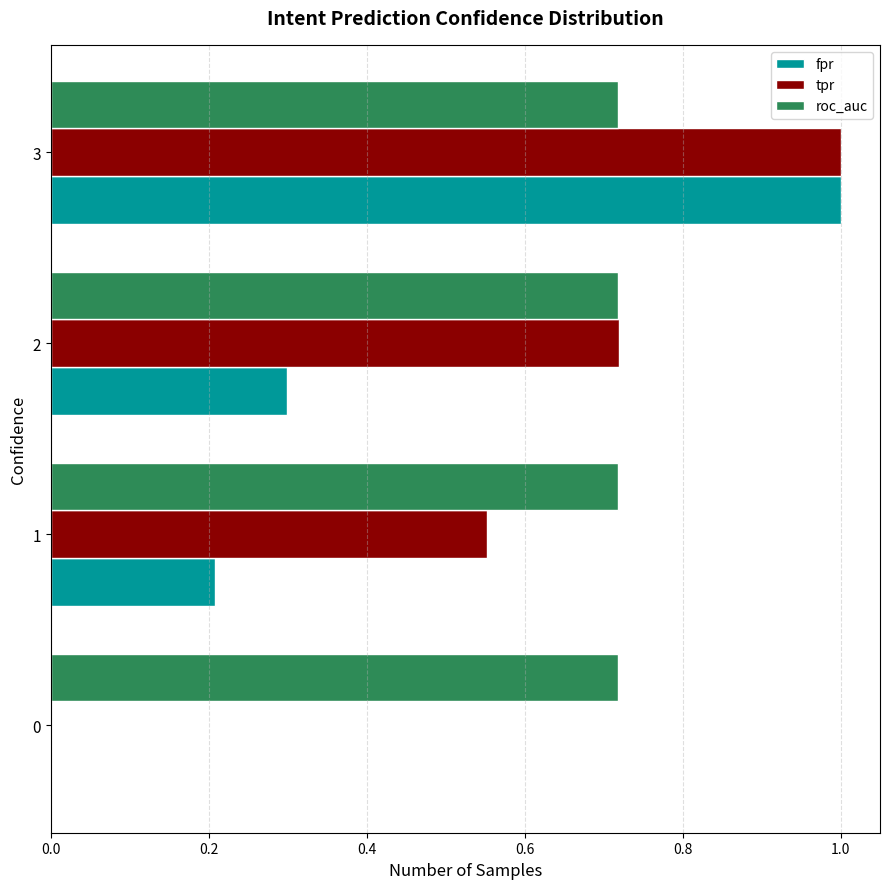

What is the sum of the roc_auc values at 2 and 1?

1.4